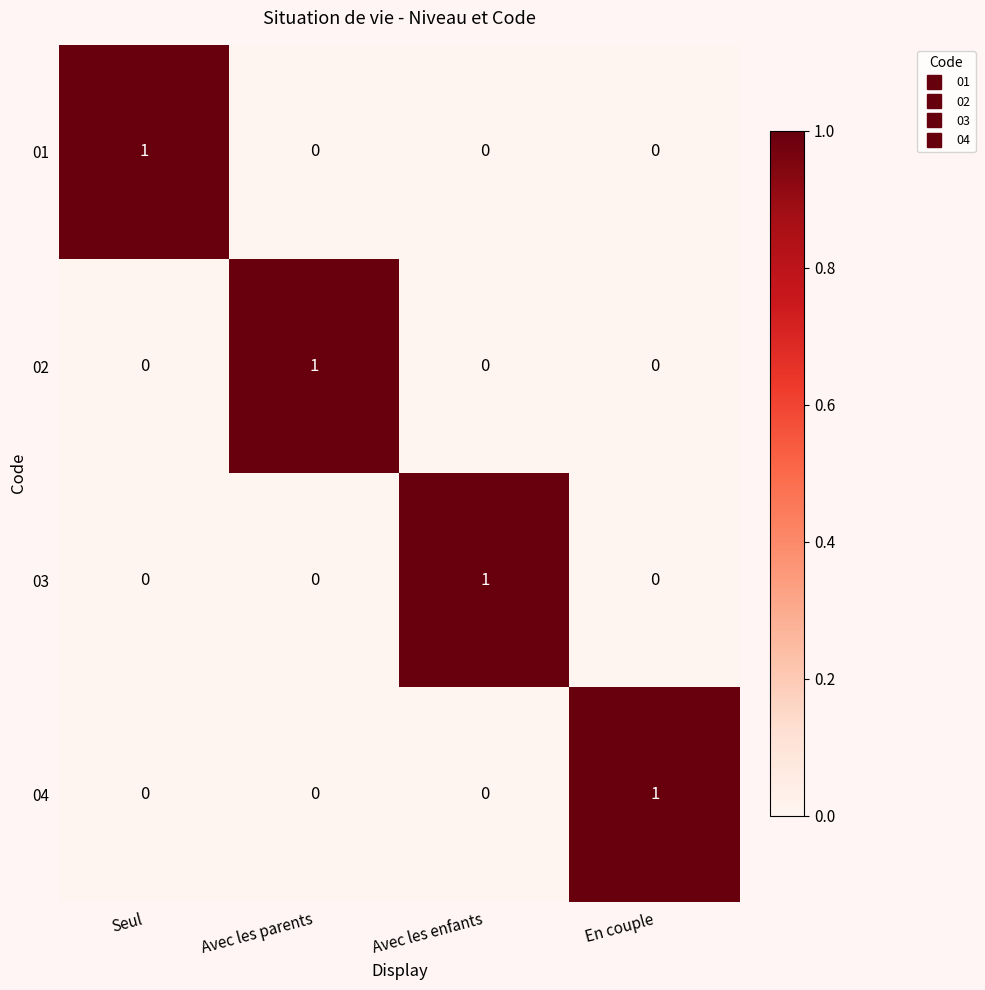

Is it true that 01 equals 0 at Avec les parents?

True